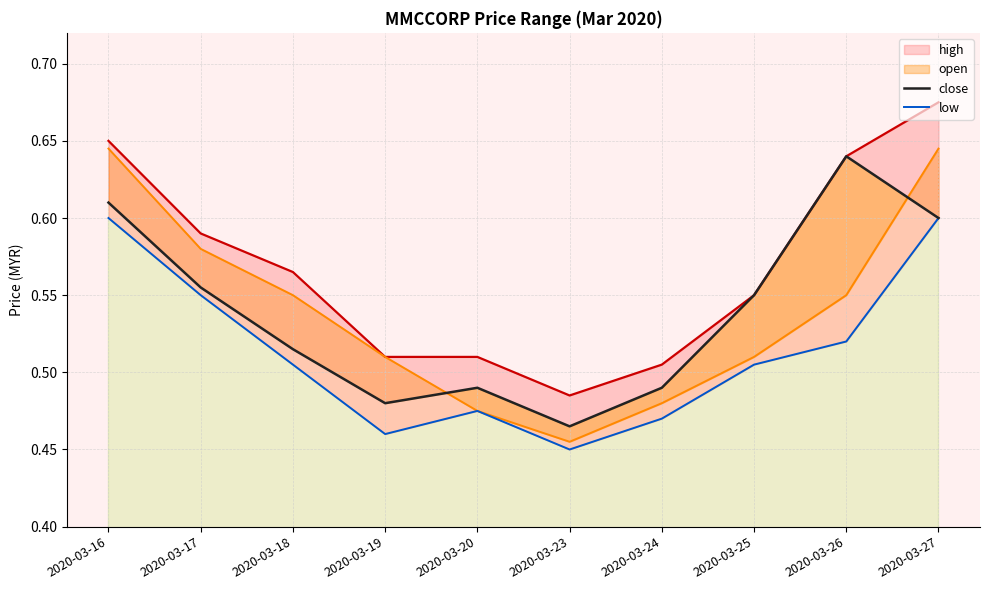

True or false: open and high intersect in this chart.

False